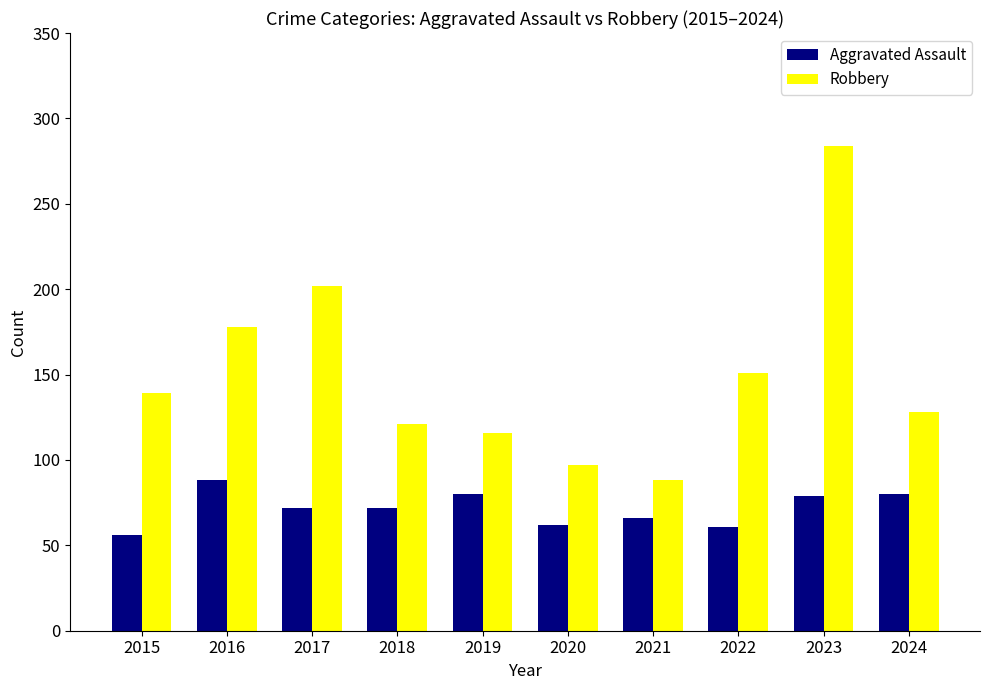

What is the sum of the Aggravated Assault values at 2015 and 2021?

122